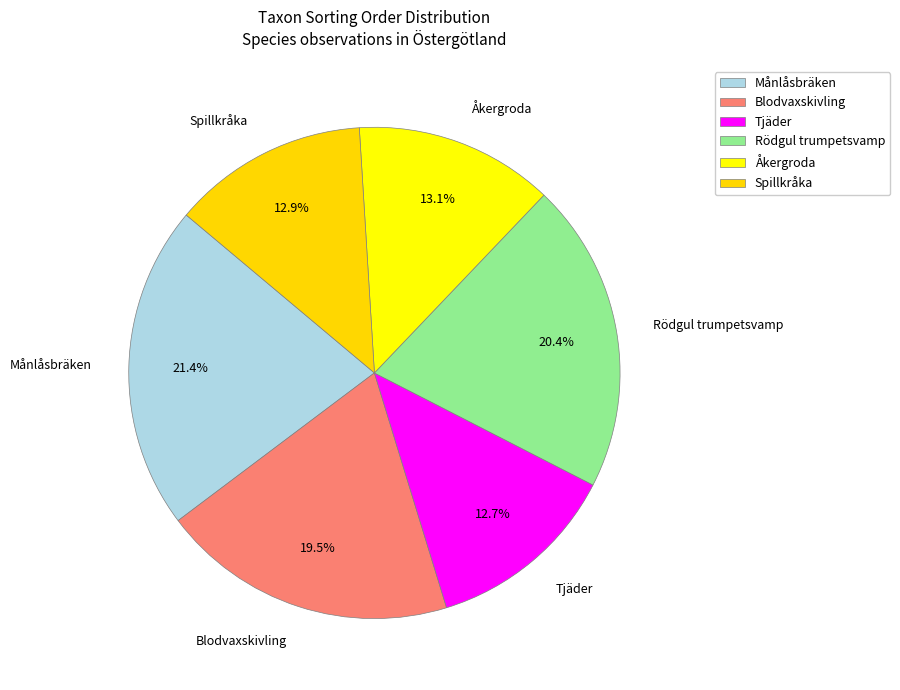

Which category has the biggest portion of the pie?

Månlåsbräken